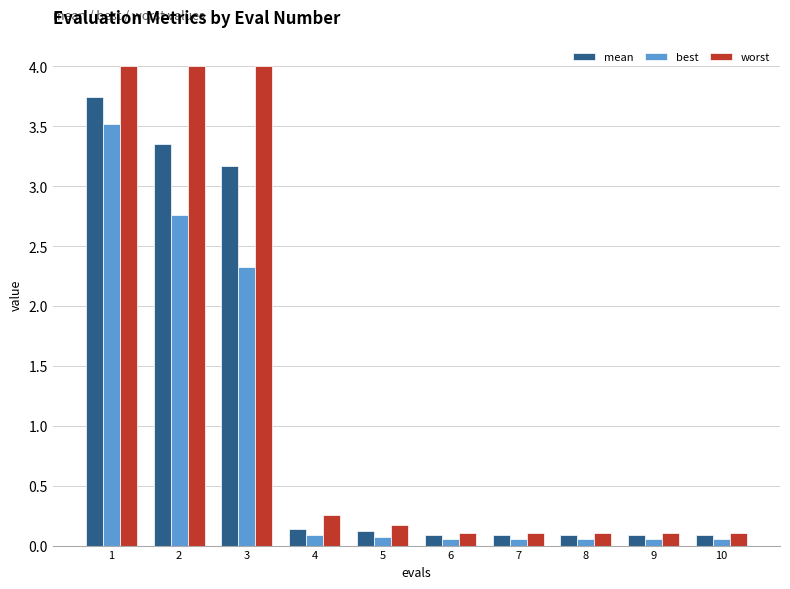

What is the maximum value shown in the chart?

4.0